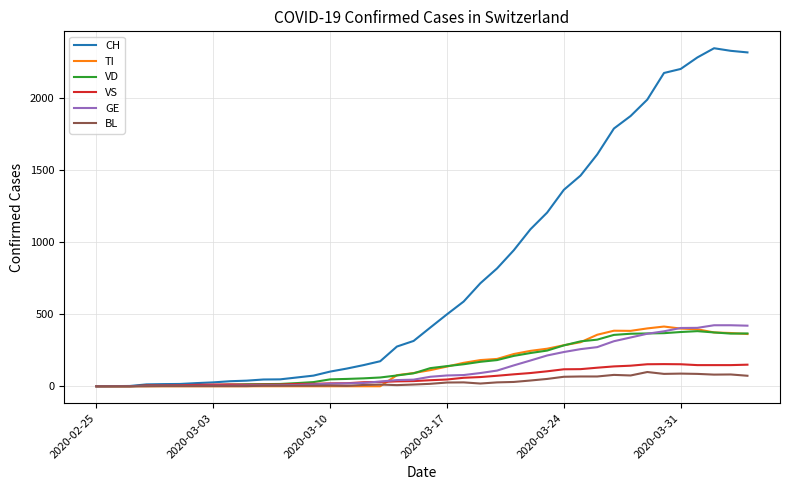

What is the greatest value displayed?

2349